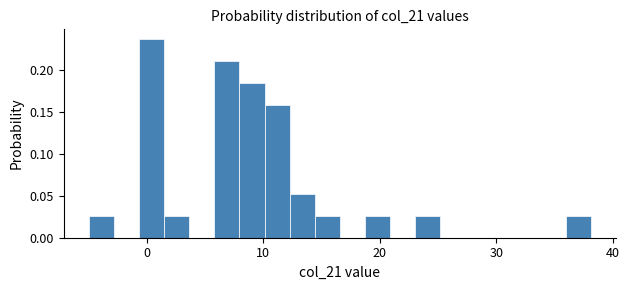

Read against the x-axis, roughly where is the centre of the tallest bar?

0